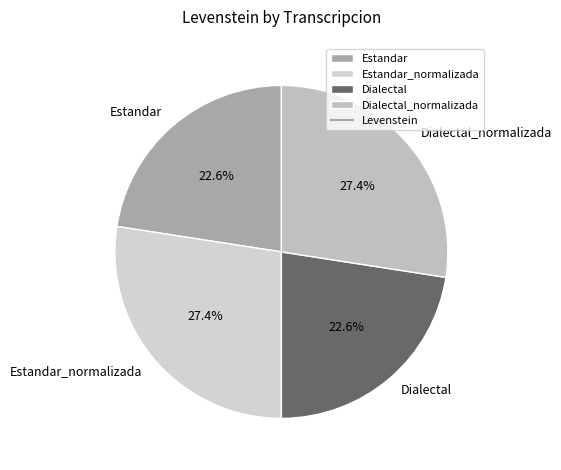

To the nearest percent, what portion does Dialectal represent?

23%